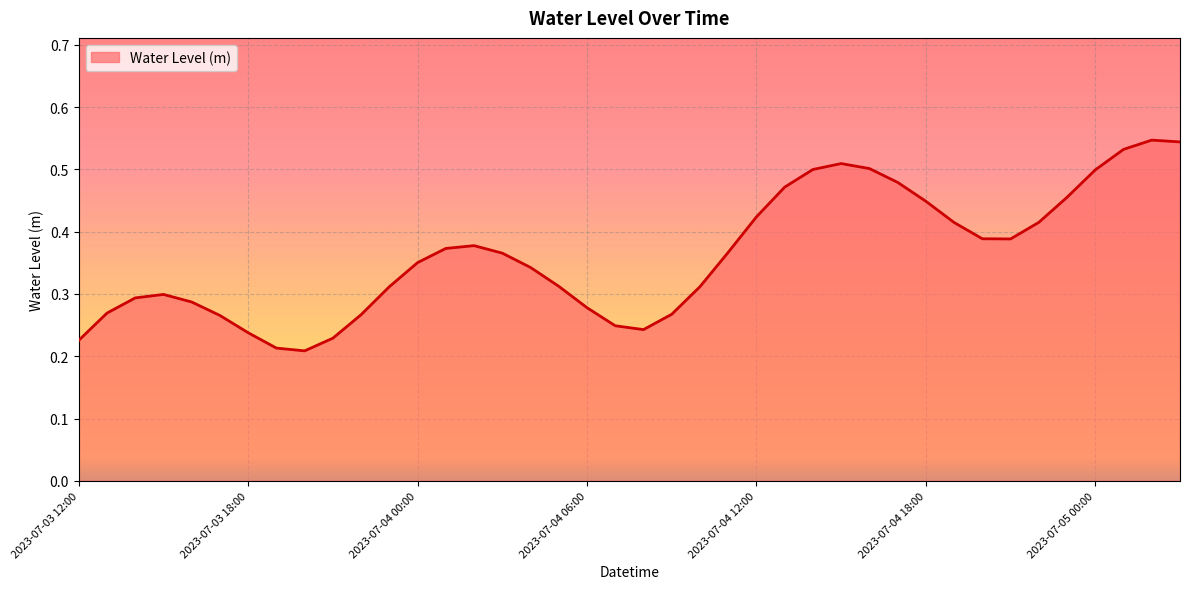

Does the chart have visible grid lines?

Yes